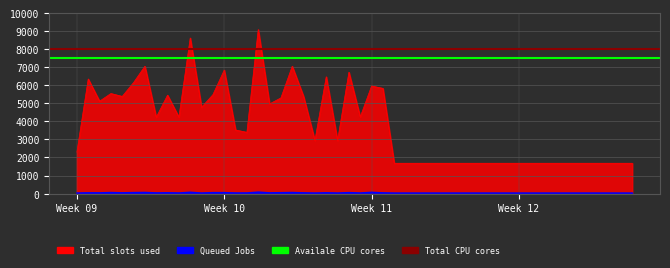

Is it true that Total CPU cores equals 13904 at Week 10?

False